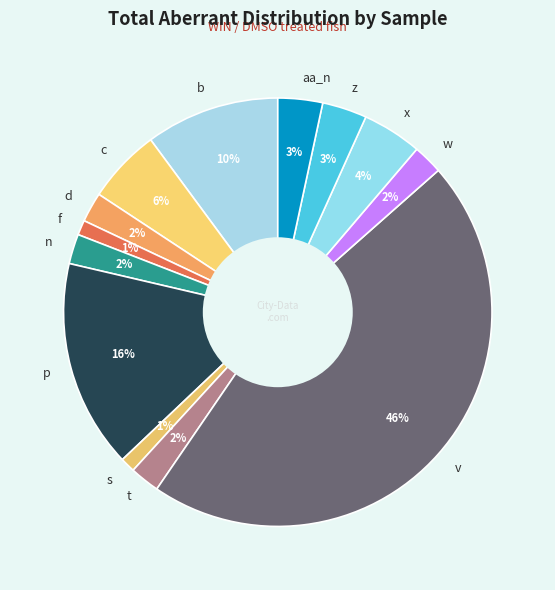

How many slices are in this pie chart?

13